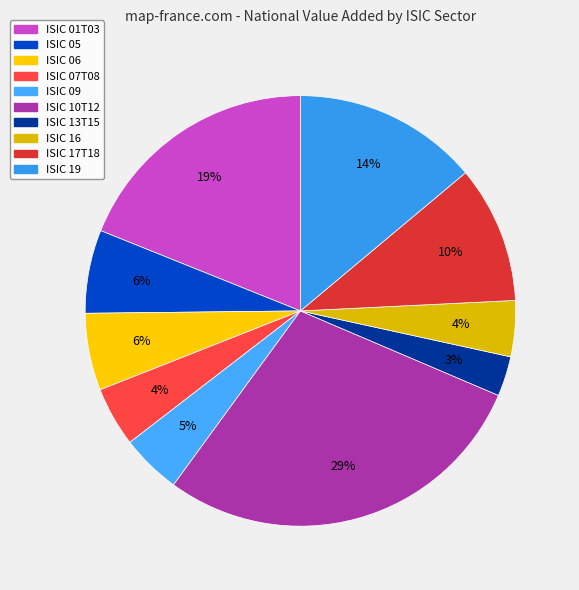

Count the number of slices in the pie.

10